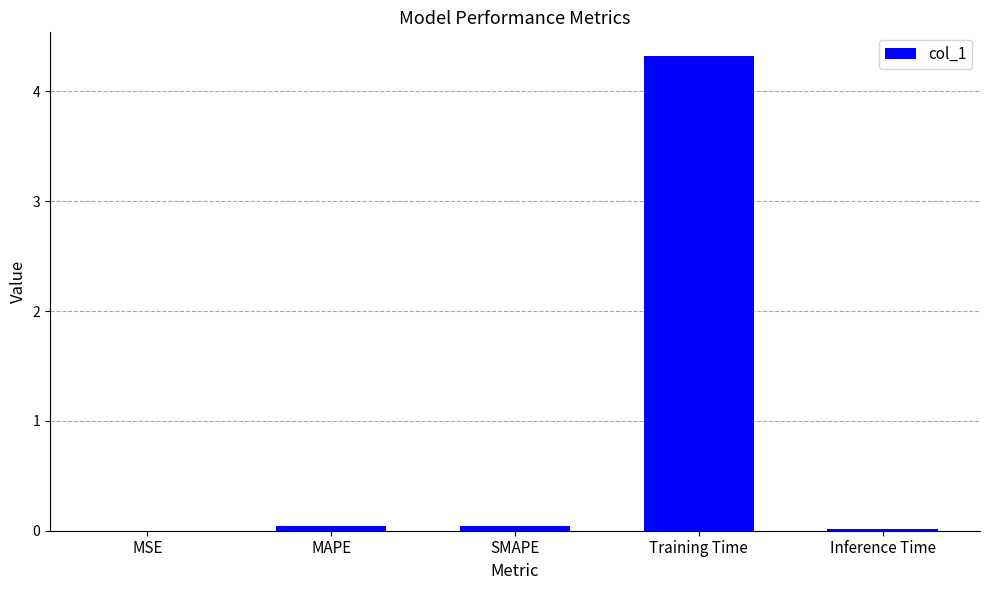

Does the chart contain stacked bars?

No